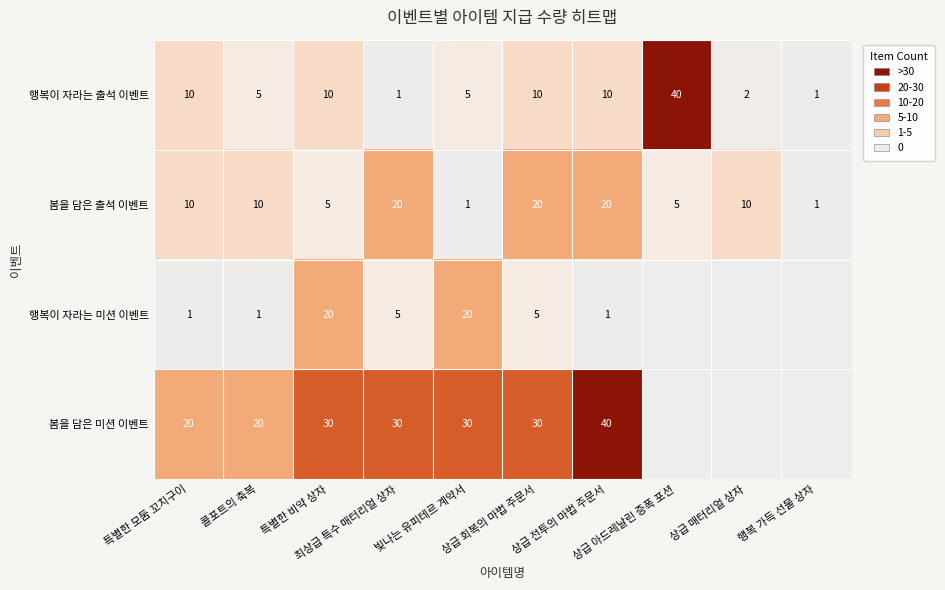

What is the difference between the maximum and minimum values in the 행복이 자라는 출석 이벤트 series?

39